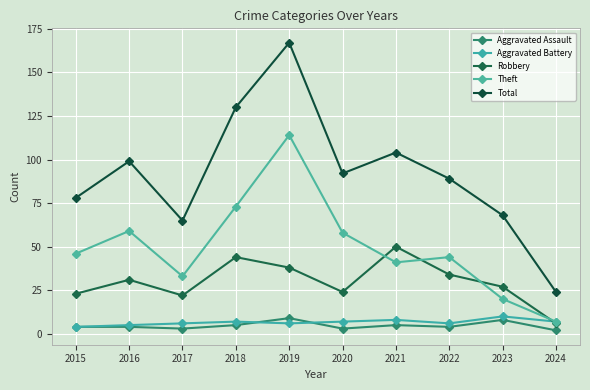

What is the smallest value displayed?

2